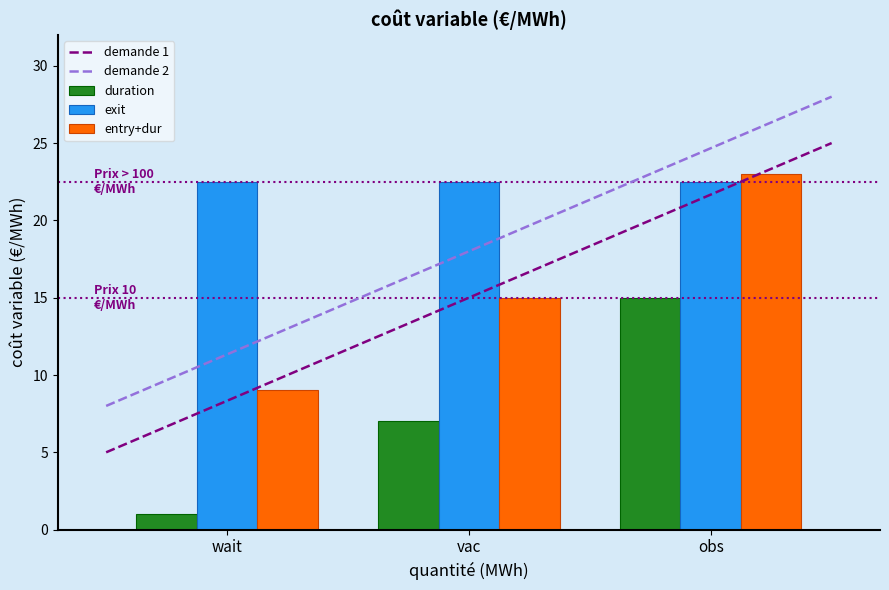

What value does the duration series have at wait?

1.0